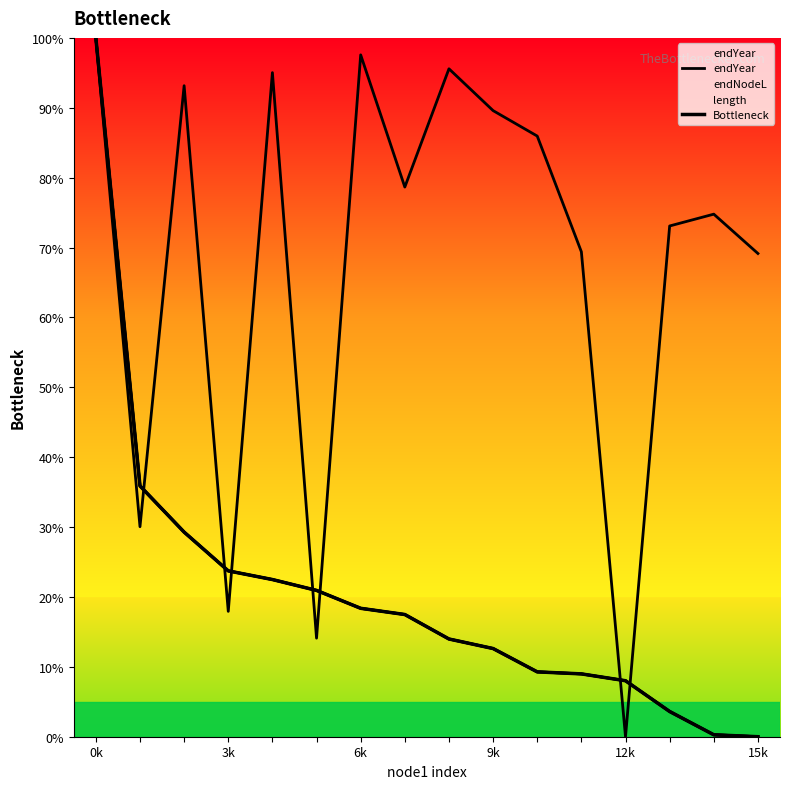

What position from the right is 11?

5